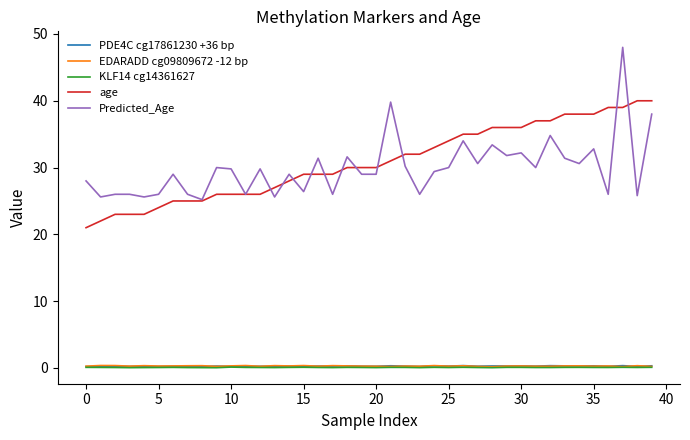

Which series has the widest spread of values?

Predicted_Age